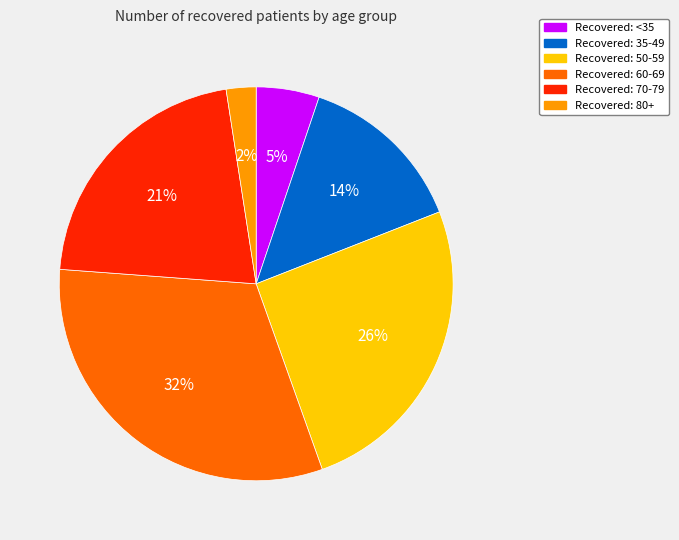

Is there a majority slice in this chart?

No